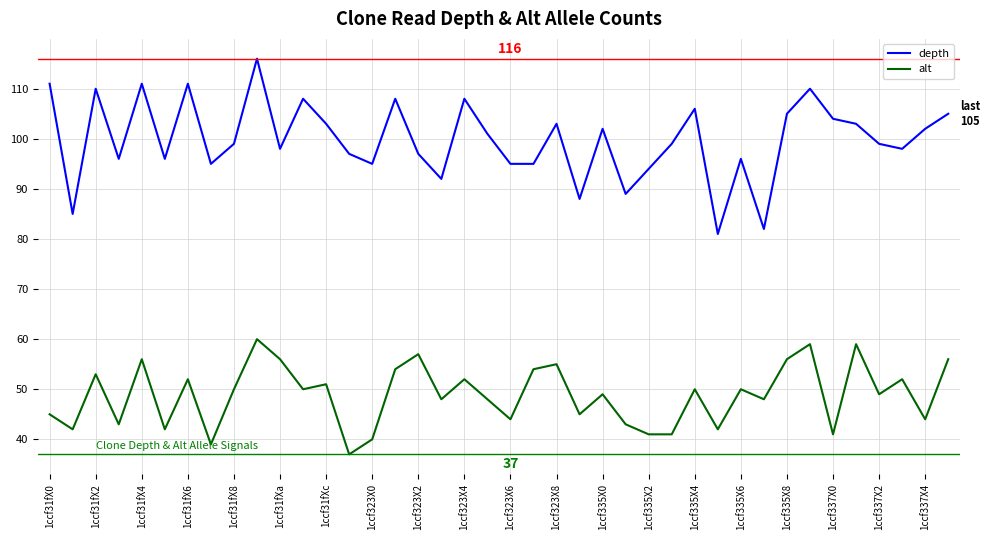

Rank the series by their maximum value, from lowest to highest.

alt, depth